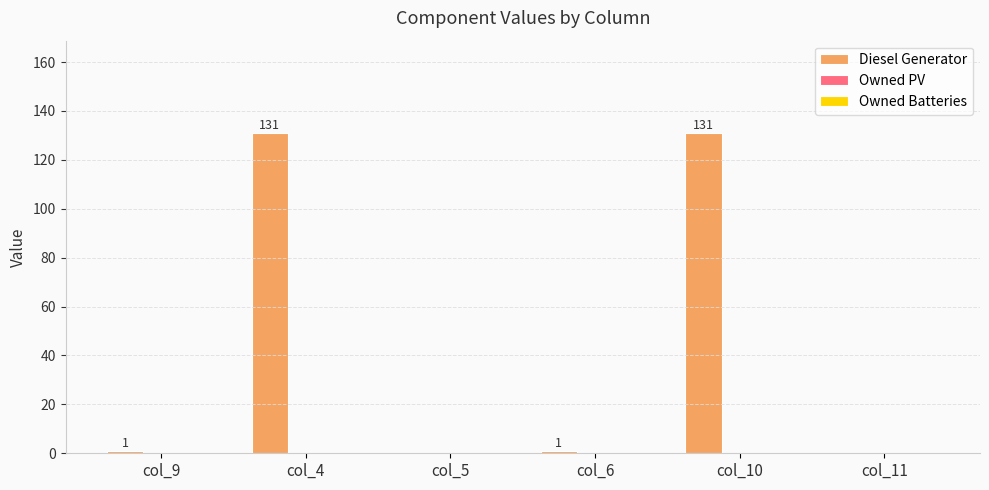

Is it true that the value at col_5 is -84?

False